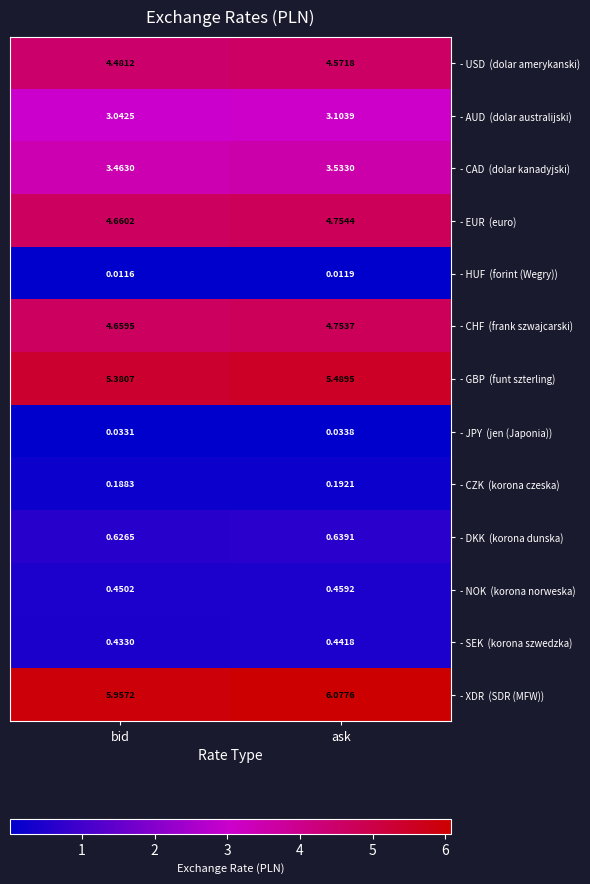

At how many categories does at least one series exceed 3?

2